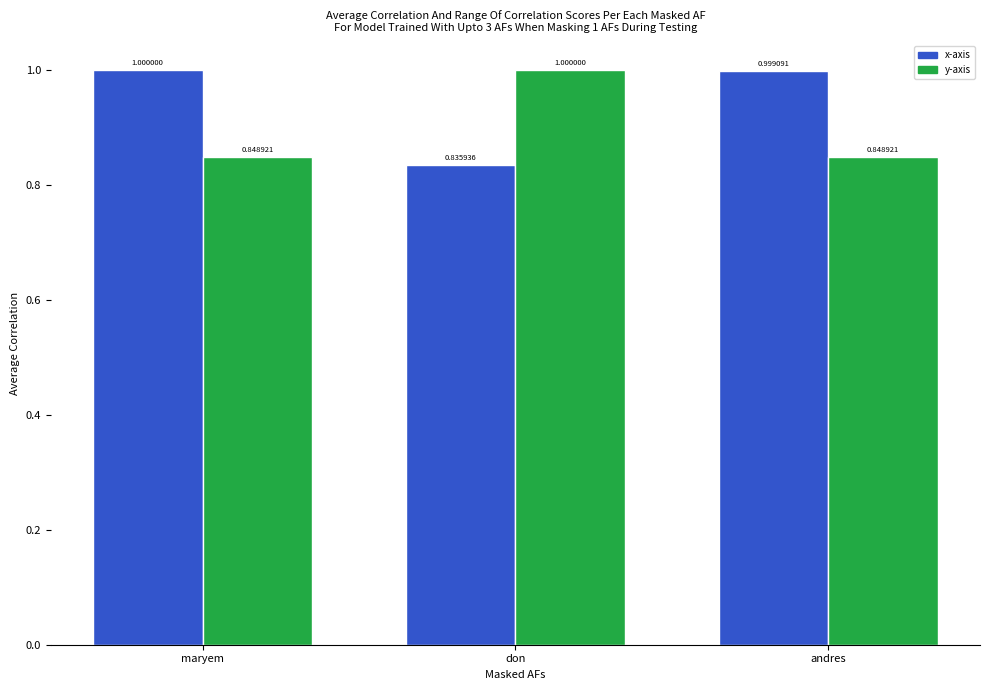

At which category is the sum across all series the highest?

maryem